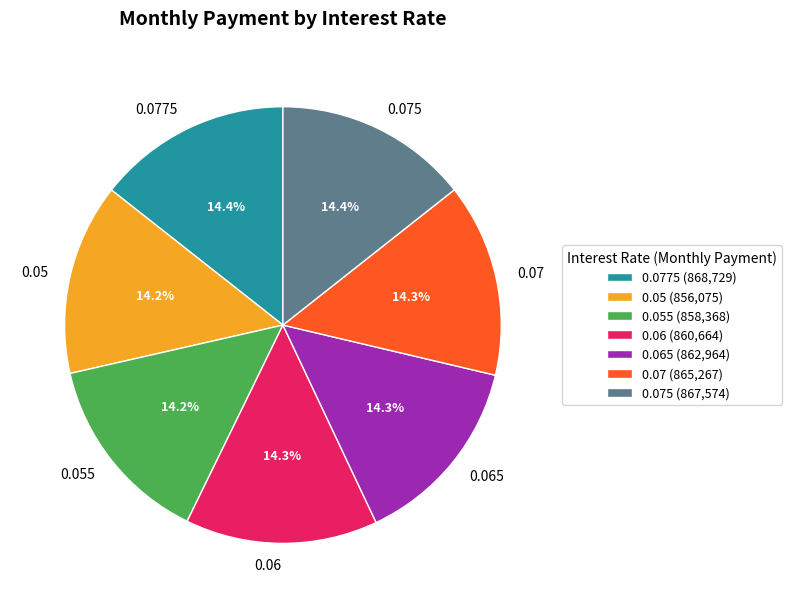

Does 0.075 account for over 50% of the chart?

No